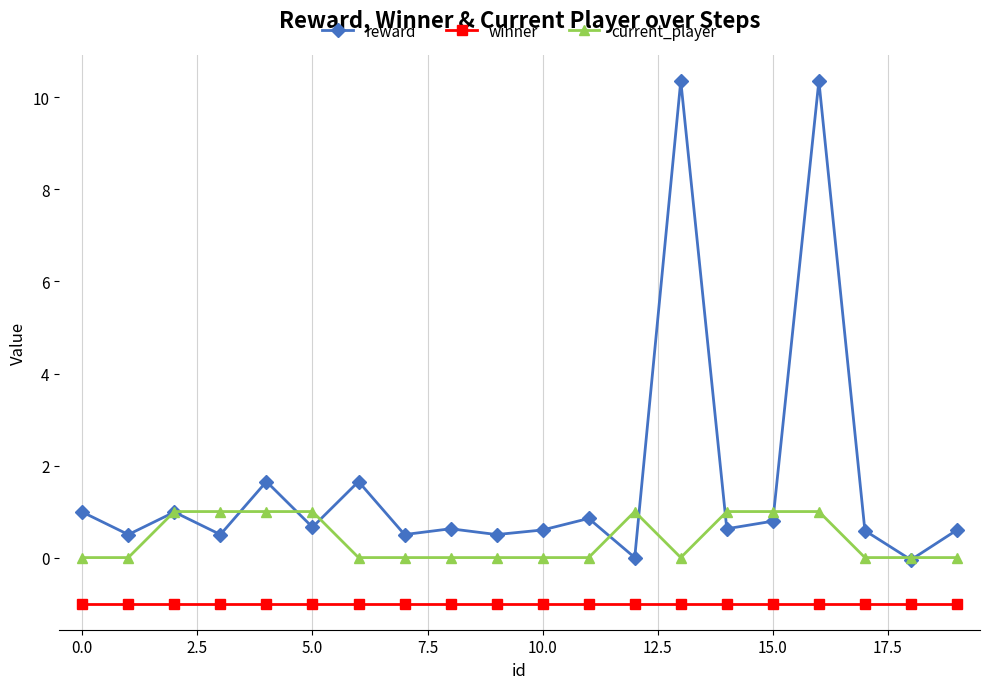

Rank the series by their average value, from lowest to highest.

winner, current_player, reward